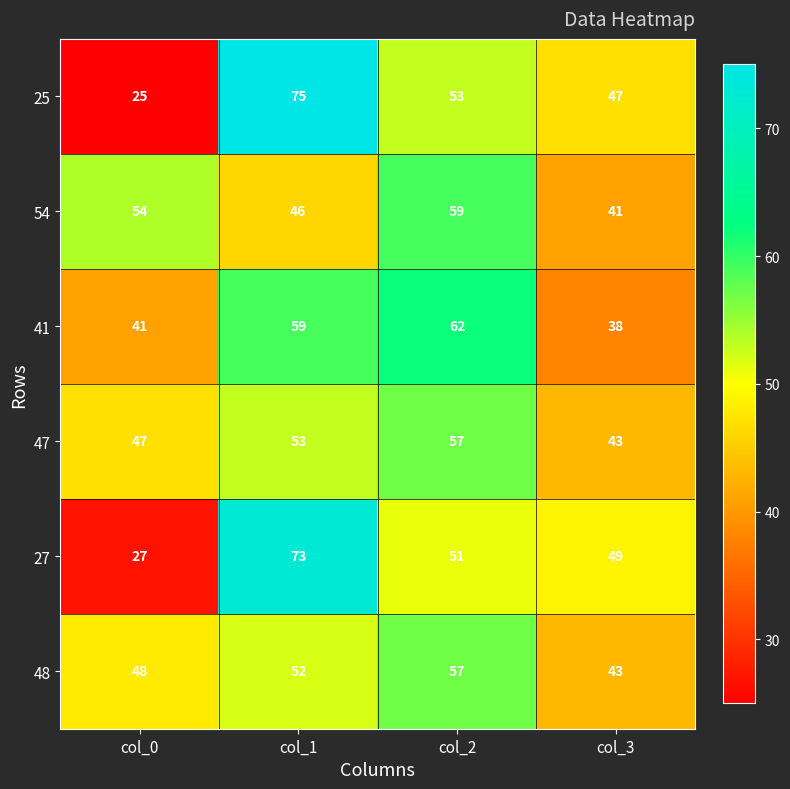

Count the 41 values in the range 41 to 62.

3